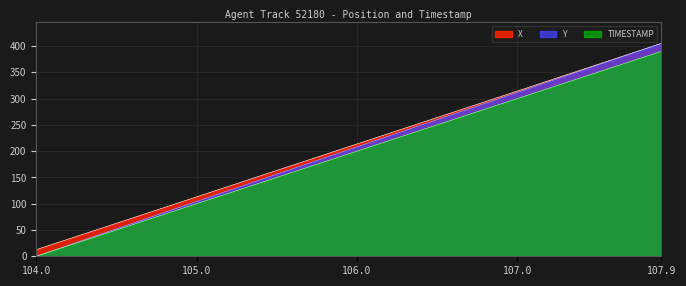

True or false: Y and X intersect in this chart.

False